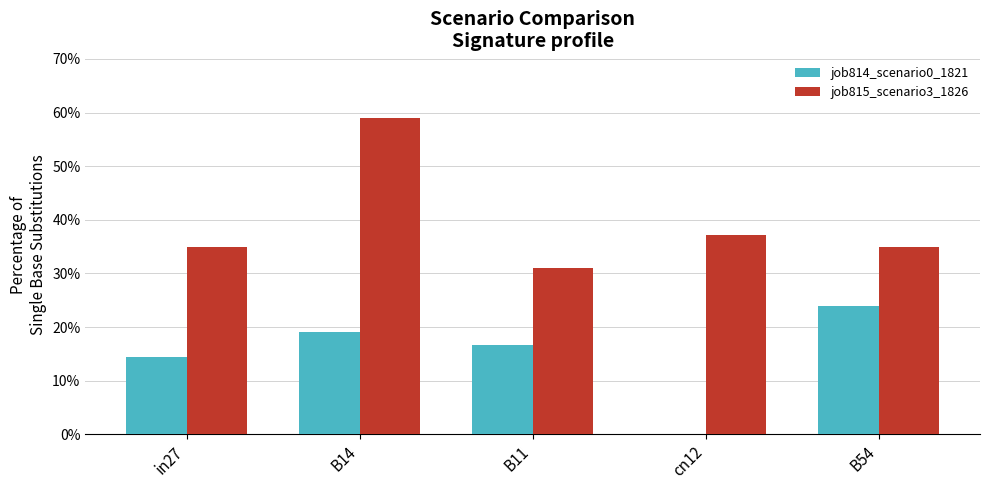

Which series changed the most between in27 and B54?

job814_scenario0_1821